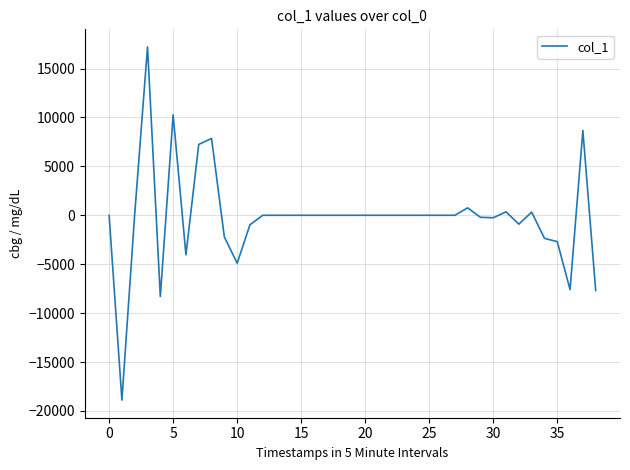

What is the greatest value displayed?

17204.6